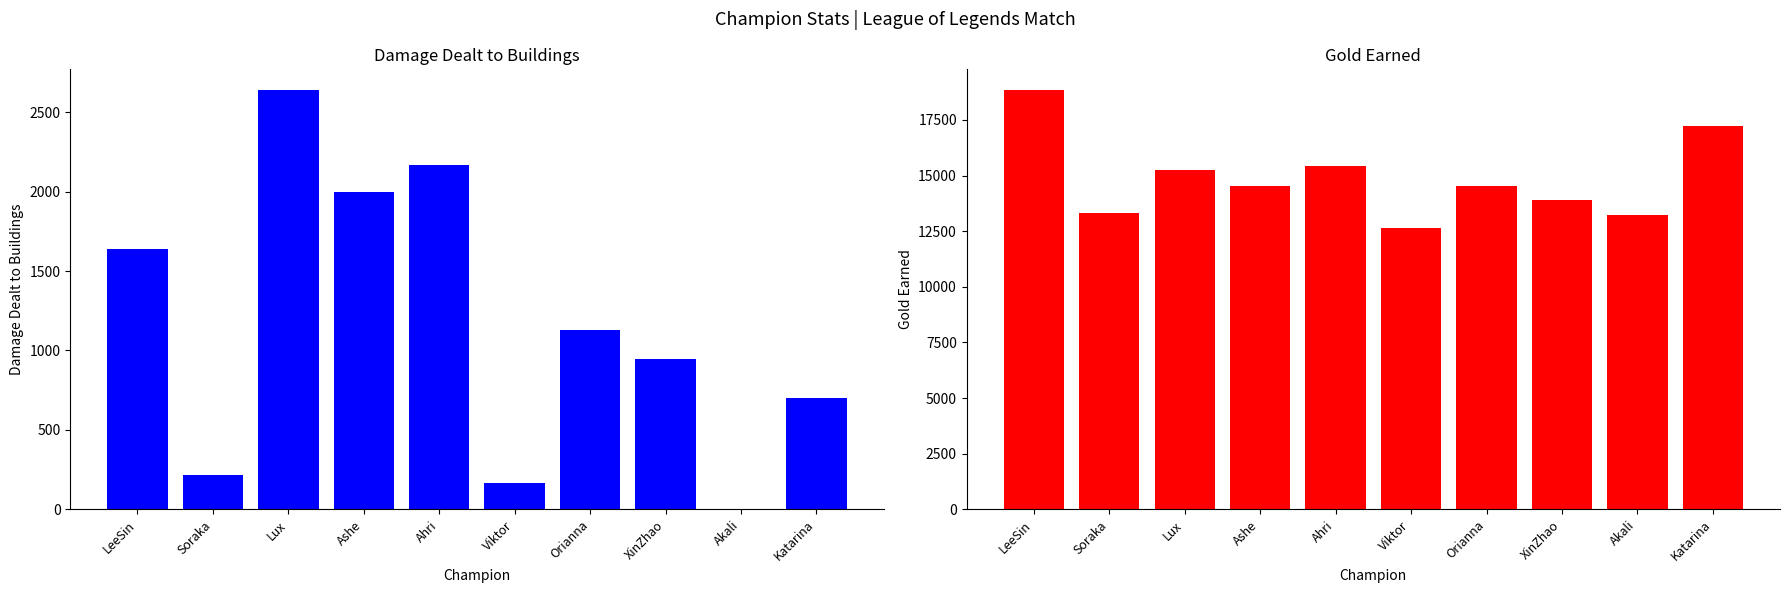

What is the label of the 4th bar from the left?

Ashe